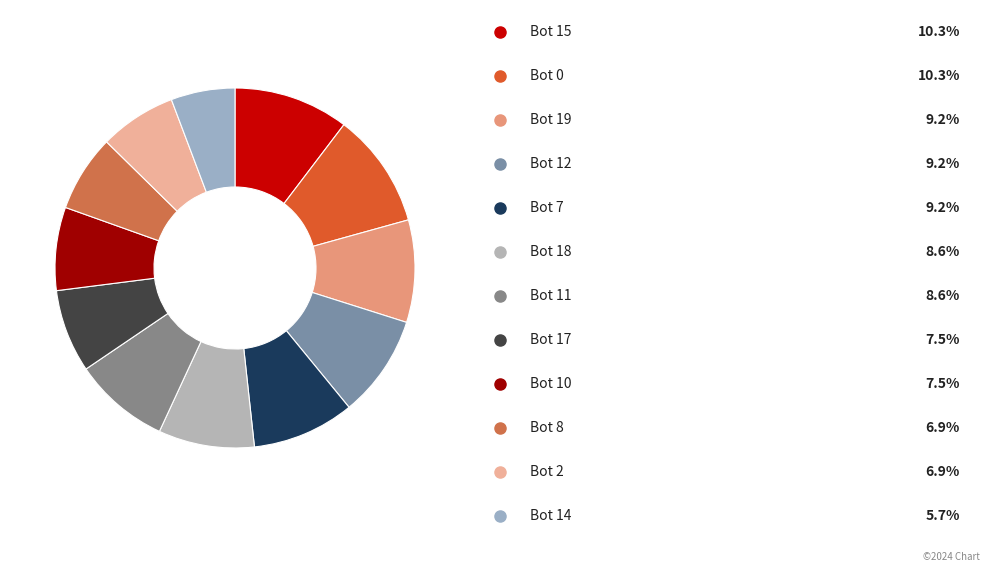

Which slice is the smallest?

Bot 14